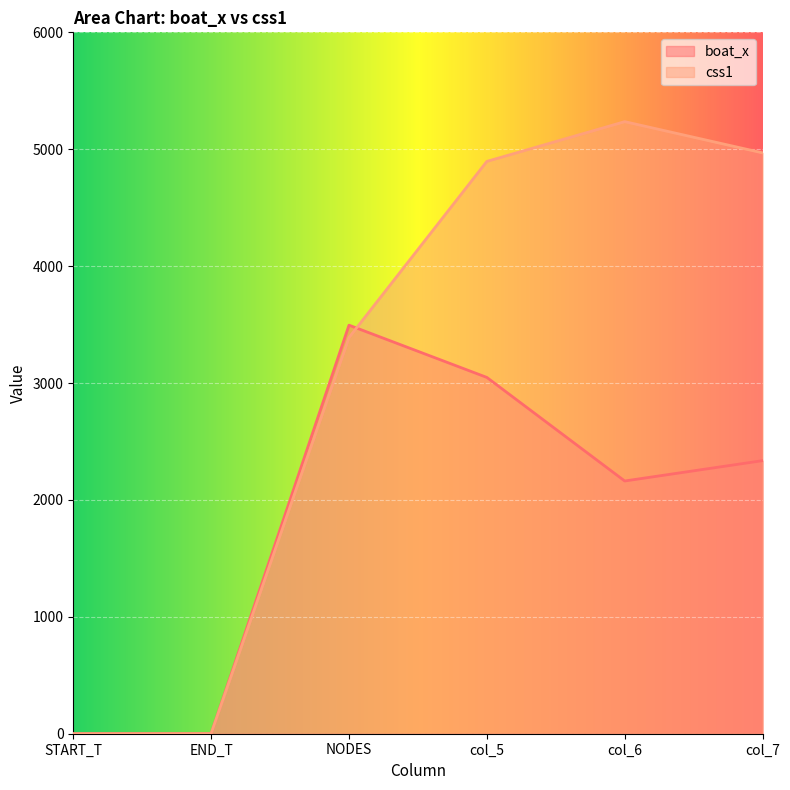

What is the difference between the maximum and second lowest values in the boat_x series?

3494.3